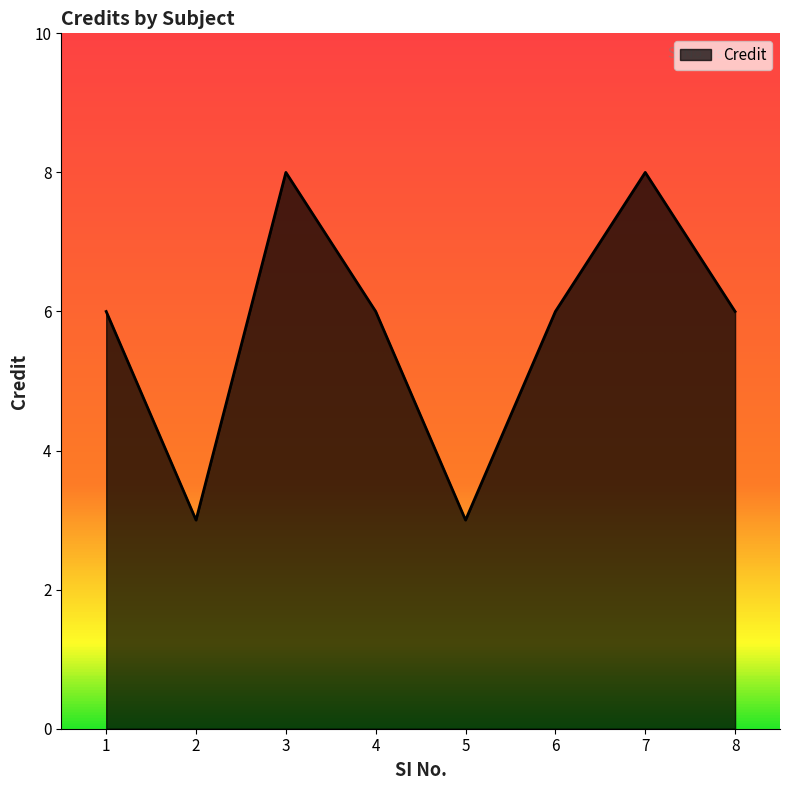

What is the difference between the maximum and minimum values?

5